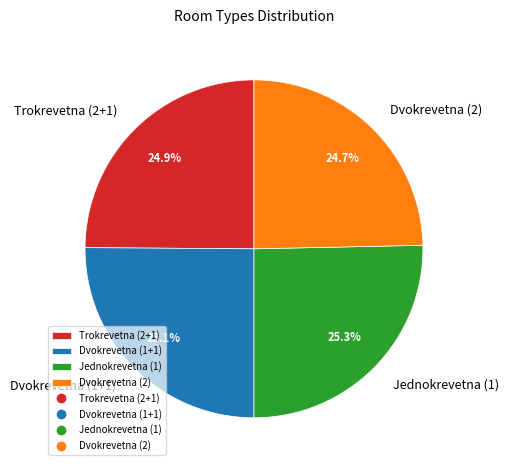

Is it true that Dvokrevetna (1+1) is 25% of the pie?

True